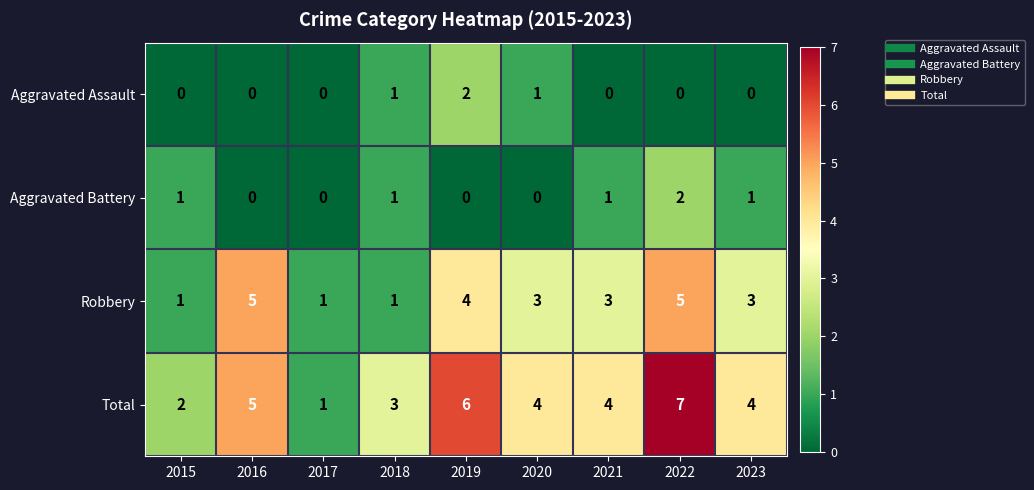

What is the greatest value displayed?

7